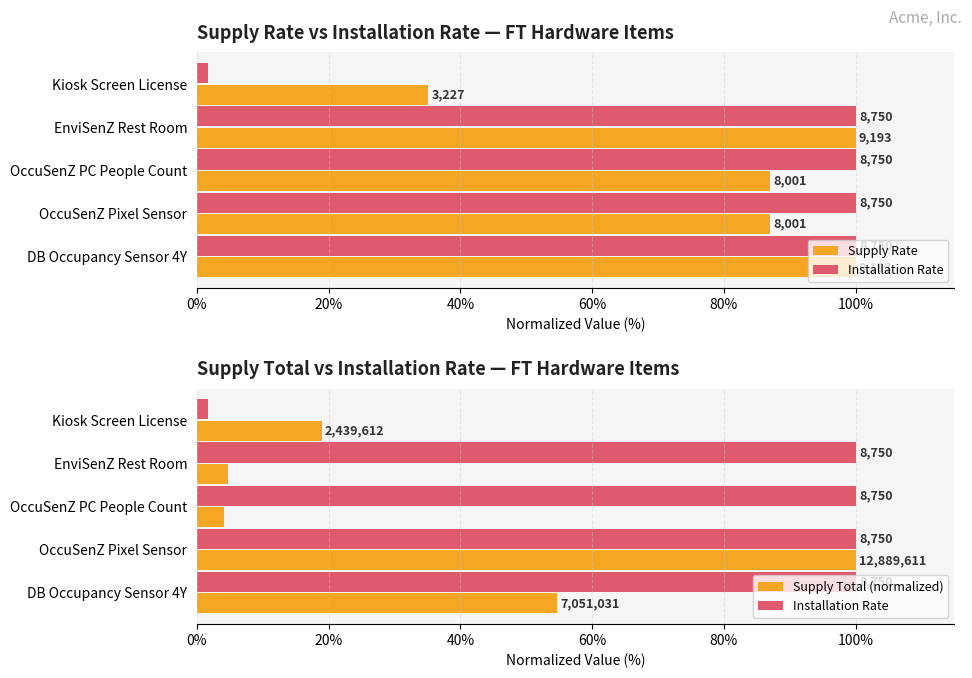

What is the minimum value shown in the chart?

1.7